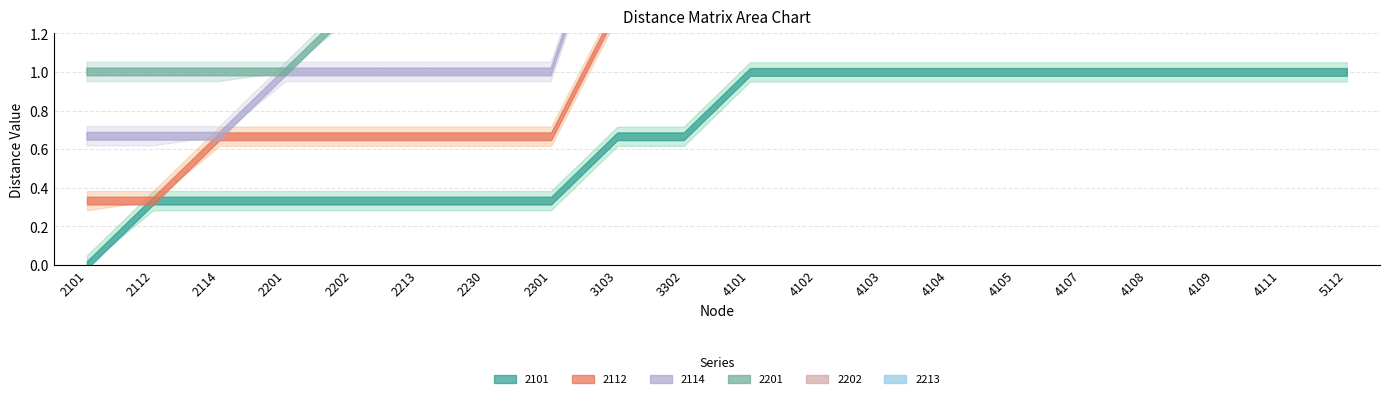

What is the value of the 2213 point at the 1st from the left?

0.3